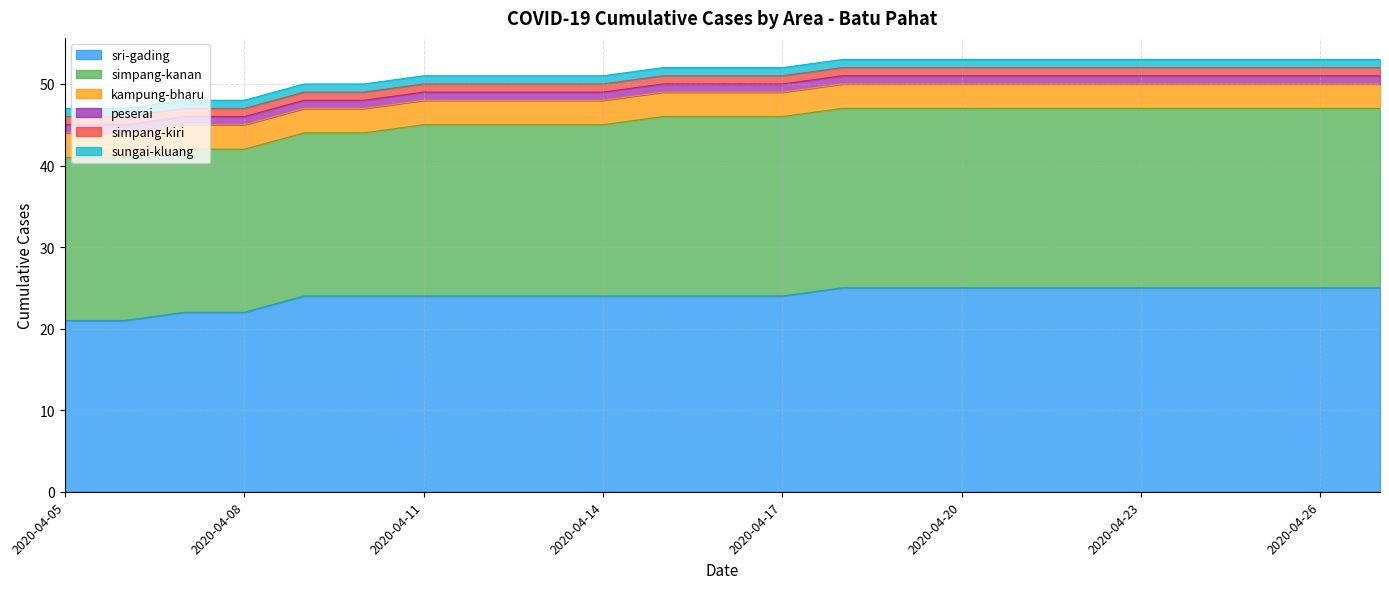

What are all the series names shown in the legend?

sri-gading, simpang-kanan, kampung-bharu, peserai, simpang-kiri, sungai-kluang